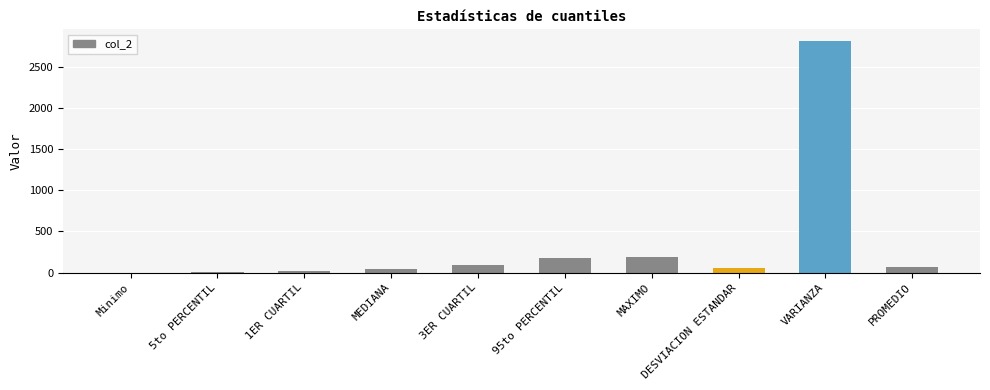

What is the difference between the values at VARIANZA and DESVIACION ESTANDAR?

2757.6